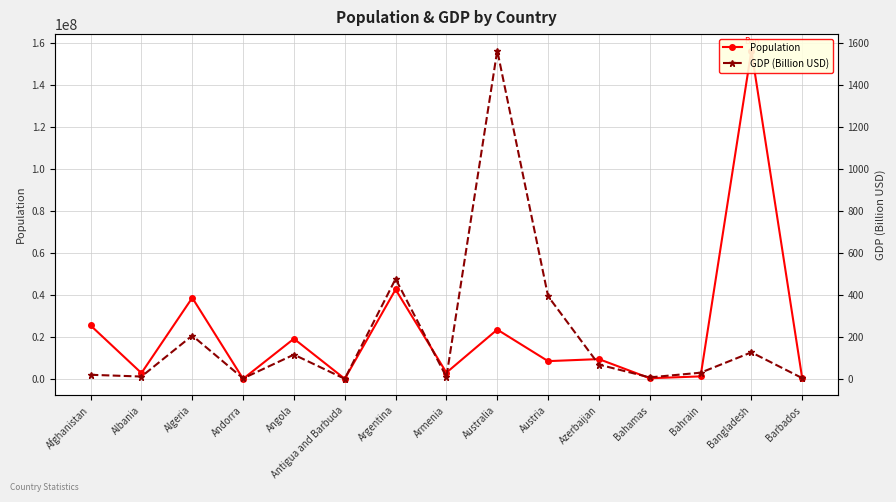

Is it true that Population equals 119429.7 at Barbados?

False